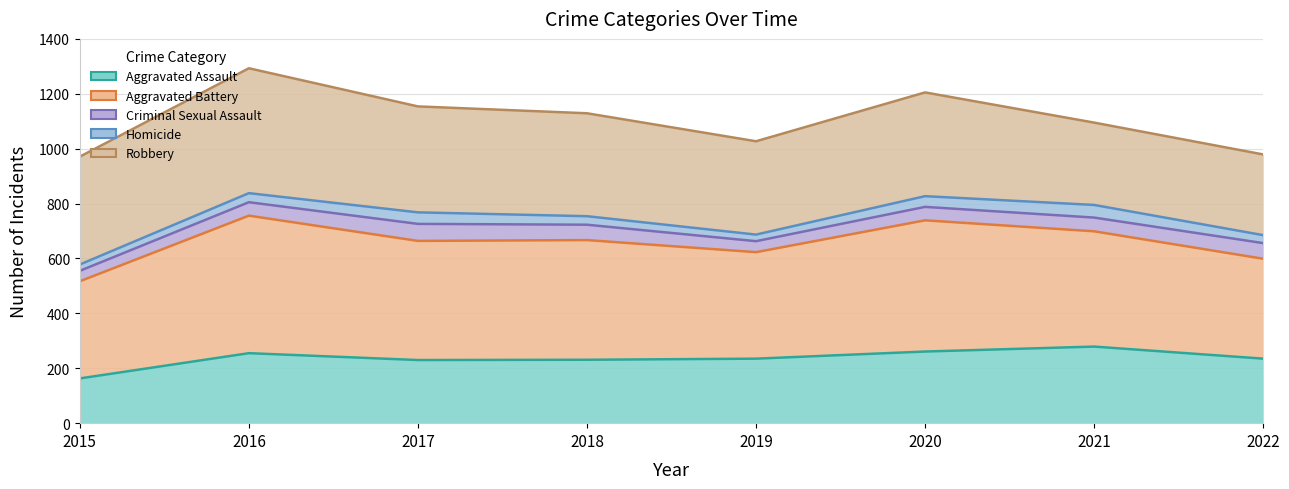

True or false: Criminal Sexual Assault and Robbery intersect in this chart.

False